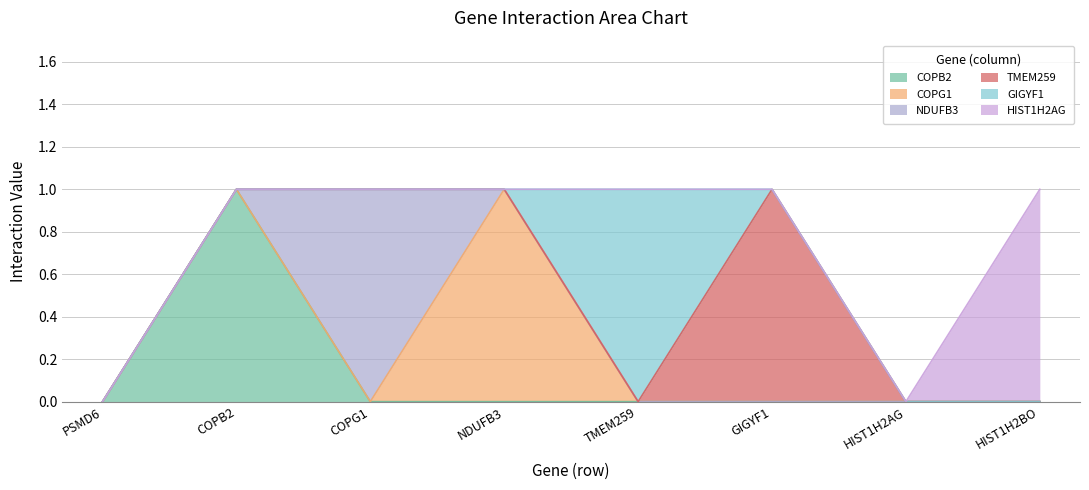

At which label is NDUFB3 closest to 0?

PSMD6